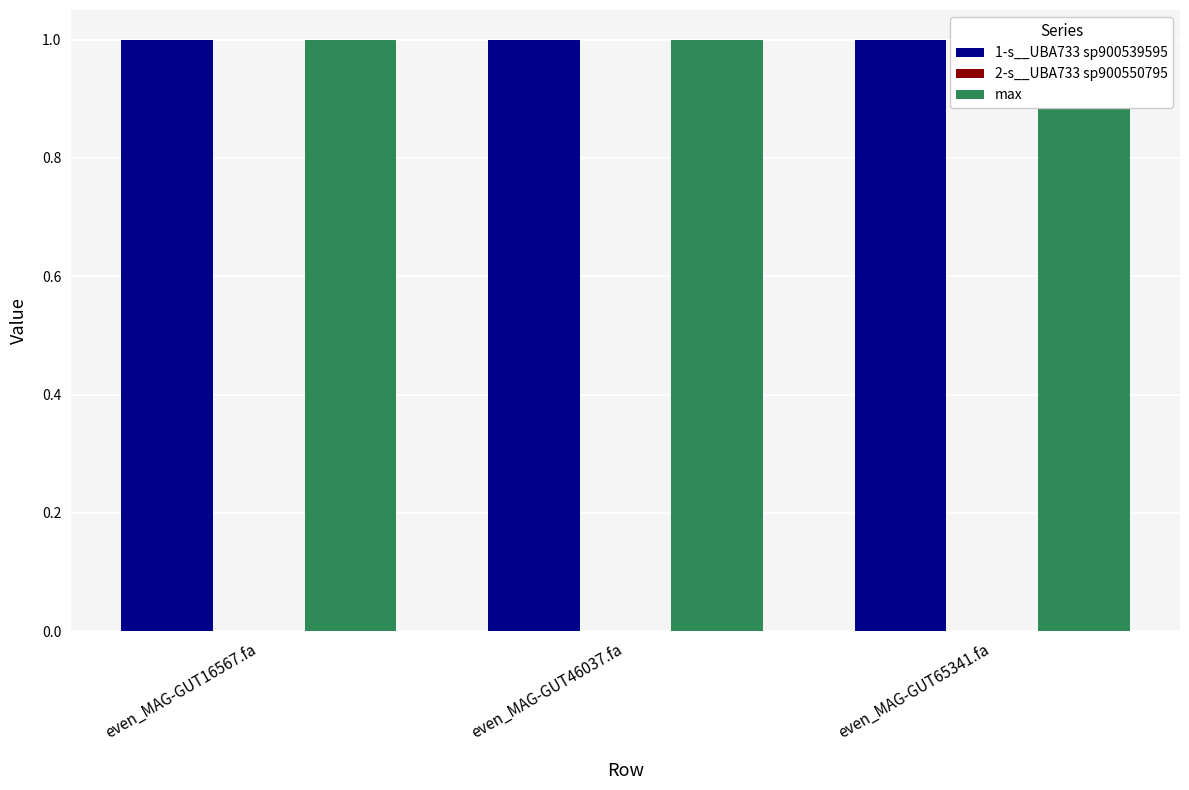

Which category has the highest value in the max series?

even_MAG-GUT16567.fa